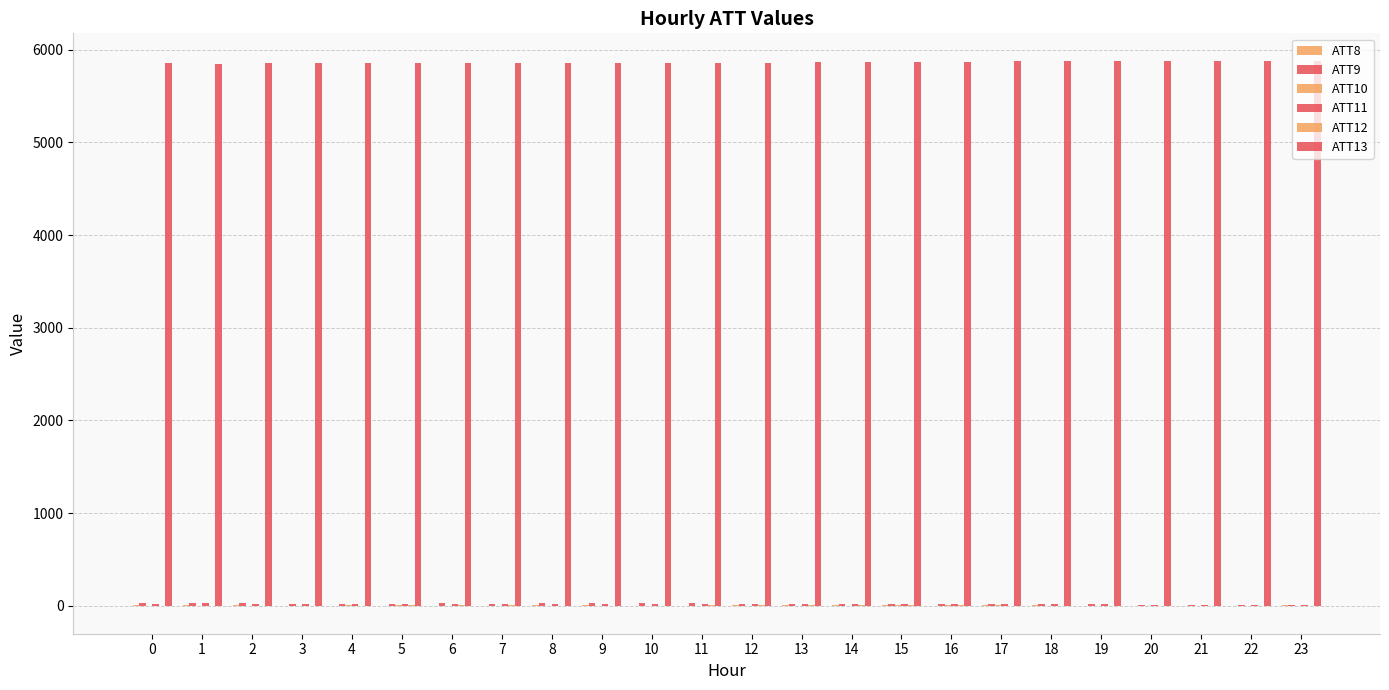

Reading left to right, what are all the values shown in this chart?

ATT8: 5.8	5.6	3.3	2.6	1.7	1.8	2.1	2.7	3.7	3.3	2.7	2.4	3.5	3.5	4.0	3.2	2.7	3.8	3.3	2.8	2.6	2.9	2.9	3.3
ATT9: 27.7	26.8	25.2	23.8	22.5	22.6	24.9	23.6	26.0	28.3	27.9	25.3	23.1	21.8	21.3	21.4	21.3	21.4	19.5	16.1	12.6	12.5	12.5	12.4
ATT10: 0.4	-1.3	0.1	2.6	4.2	3.2	1.0	-0.7	-1.2	-2.8	-1.4	-0.4	0.8	1.8	2.4	3.3	3.5	3.4	1.2	-1.3	-2.2	-2.6	-2.4	-4.4
ATT11: 24.0	25.5	23.9	21.3	20.2	19.1	18.9	18.7	21.3	22.0	20.4	19.4	18.4	17.2	16.8	16.9	16.6	16.2	15.3	14.2	11.8	11.7	10.6	9.7
ATT12: 1.7	-0.1	-3.1	-2.1	1.3	3.5	4.3	4.2	2.6	-0.1	1.5	3.3	4.7	5.0	4.5	3.3	3.4	2.8	1.8	-0.3	-2.8	-4.0	-5.9	-7.1
ATT13: 5851.5	5847.4	5854.9	5860.8	5861.6	5854.1	5855.7	5856.1	5857.8	5855.3	5858.5	5857.5	5858.5	5867.6	5863.8	5869.0	5871.4	5873.5	5875.5	5873.1	5880.0	5880.7	5880.7	5882.2